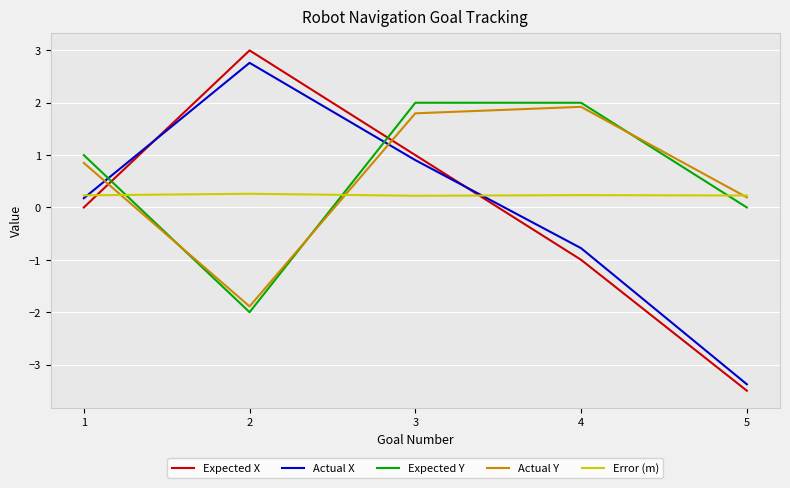

Read the Actual X value at 5.

-3.4